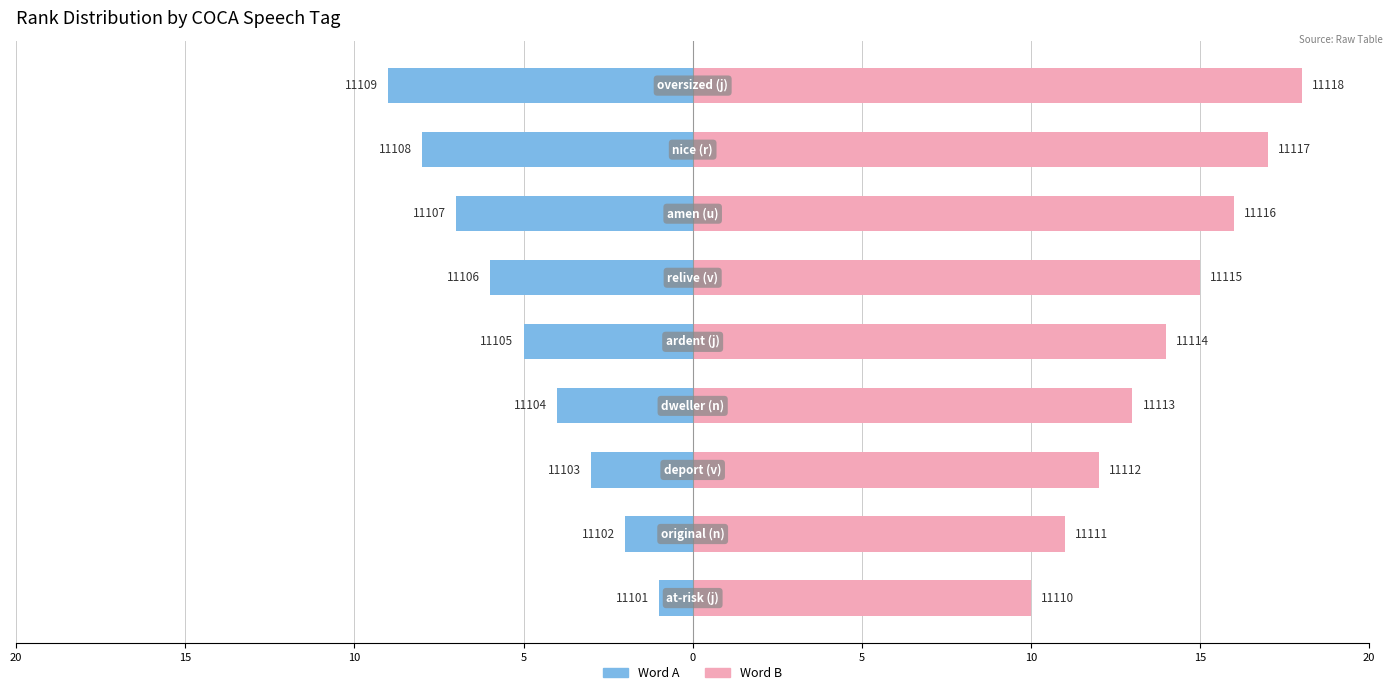

What value does the Word B series have at 5?

13